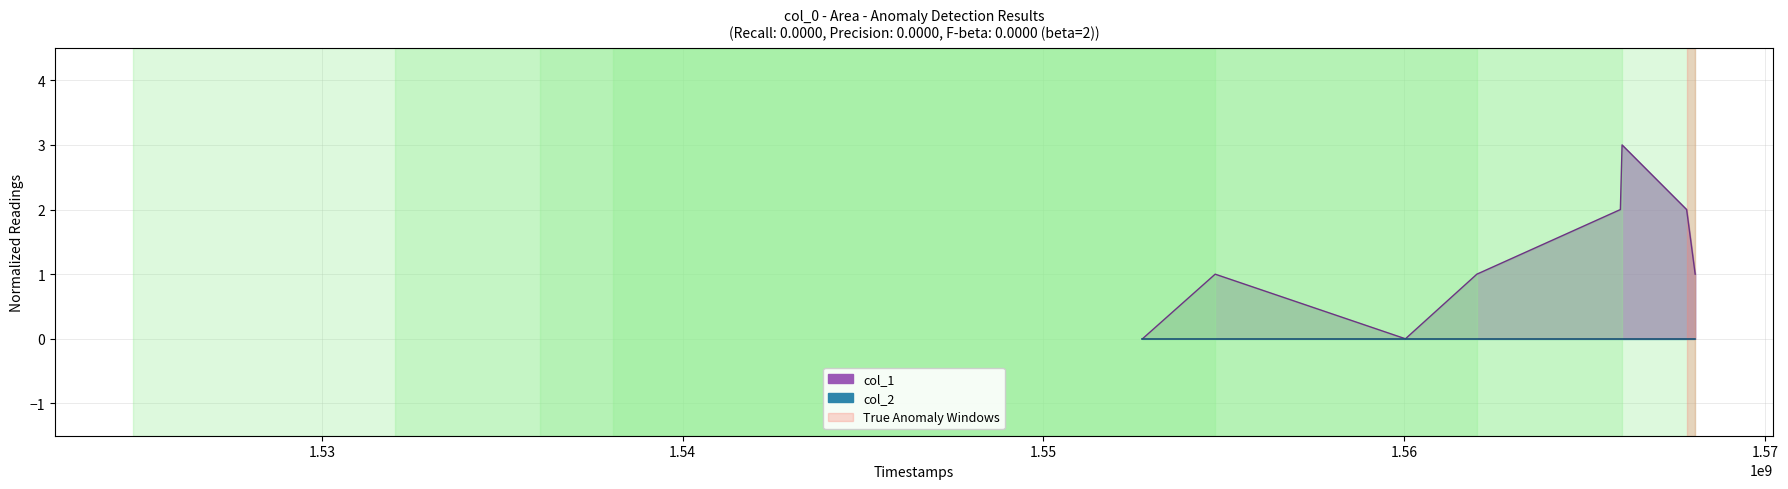

The value at 1562015152 is 1. True or false?

False